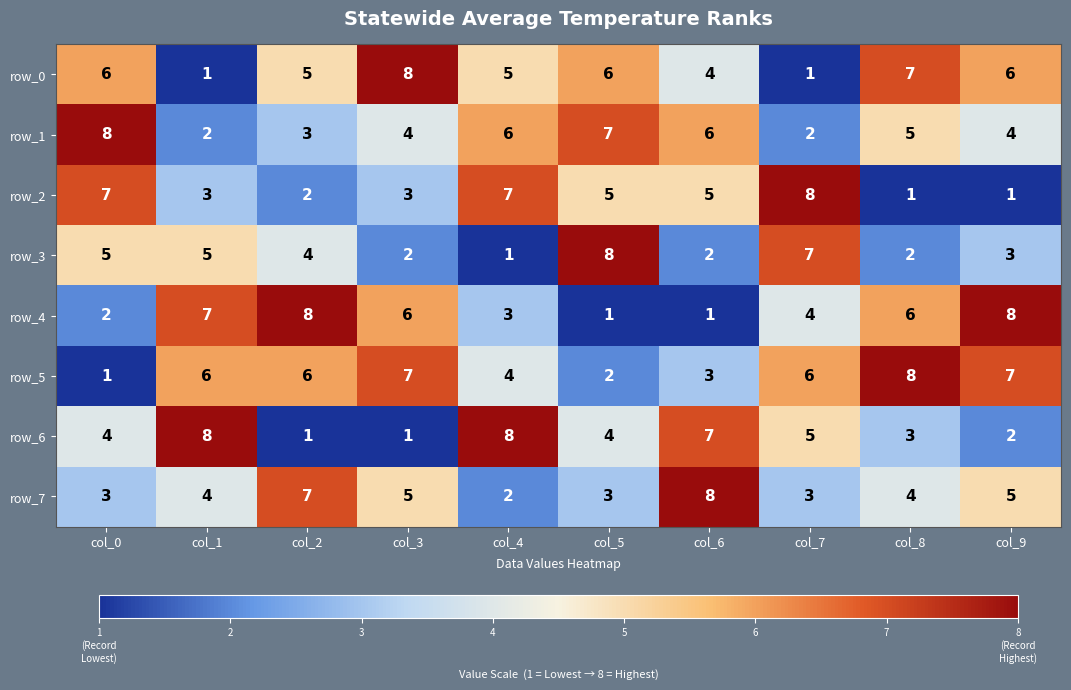

What is the maximum value for row_3?

8